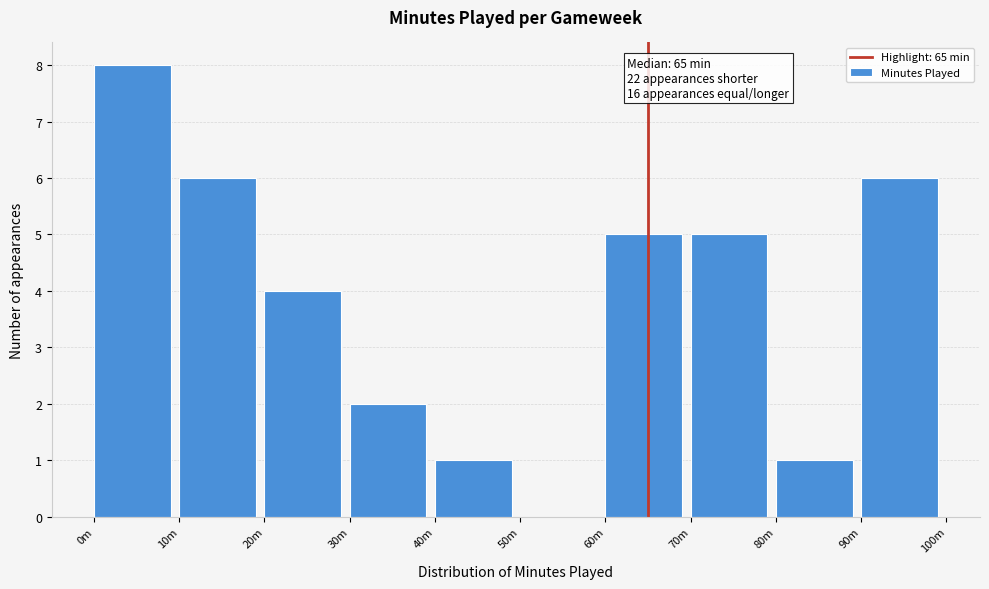

Reading left to right, transcribe all the data shown in this chart.

0m=8	10m=6	20m=4	30m=2	40m=1	50m=0	60m=5	70m=5	80m=1	90m=6